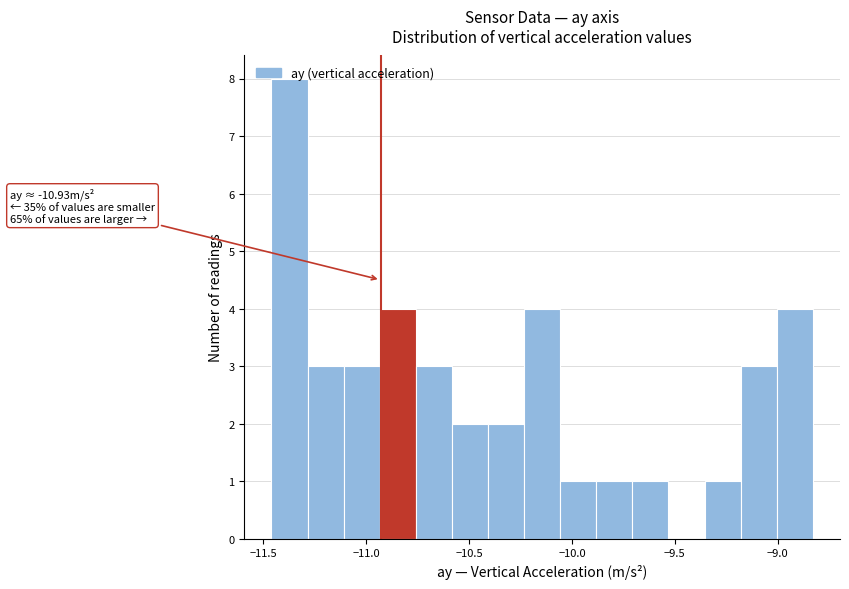

Read against the x-axis, roughly where is the centre of the tallest bar?

-11.35